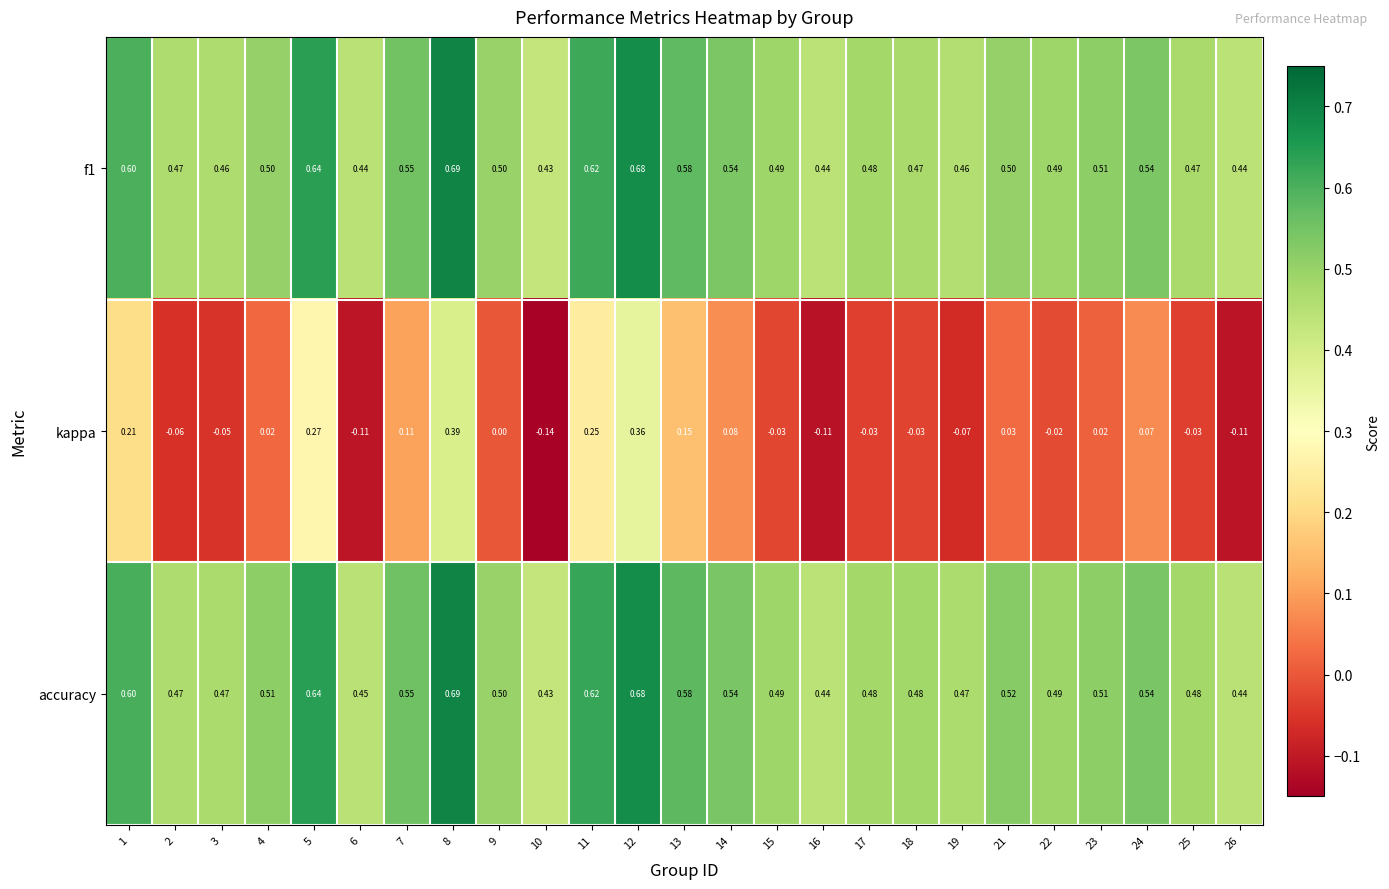

Which series has the widest spread of values?

kappa